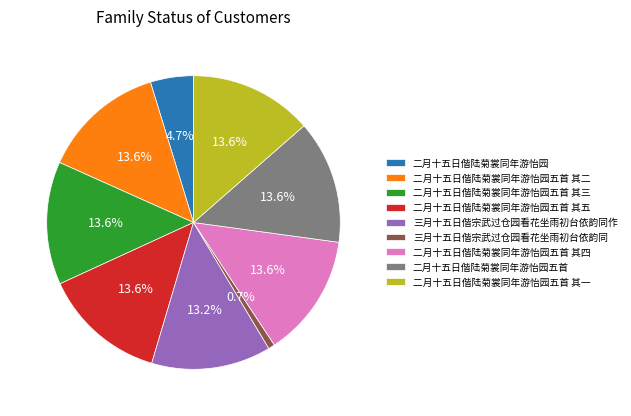

What percentage do 二月十五日偕陆菊裳同年游怡园五首 其二 and 二月十五日偕陆菊裳同年游怡园五首 其三 together represent?

27.1%